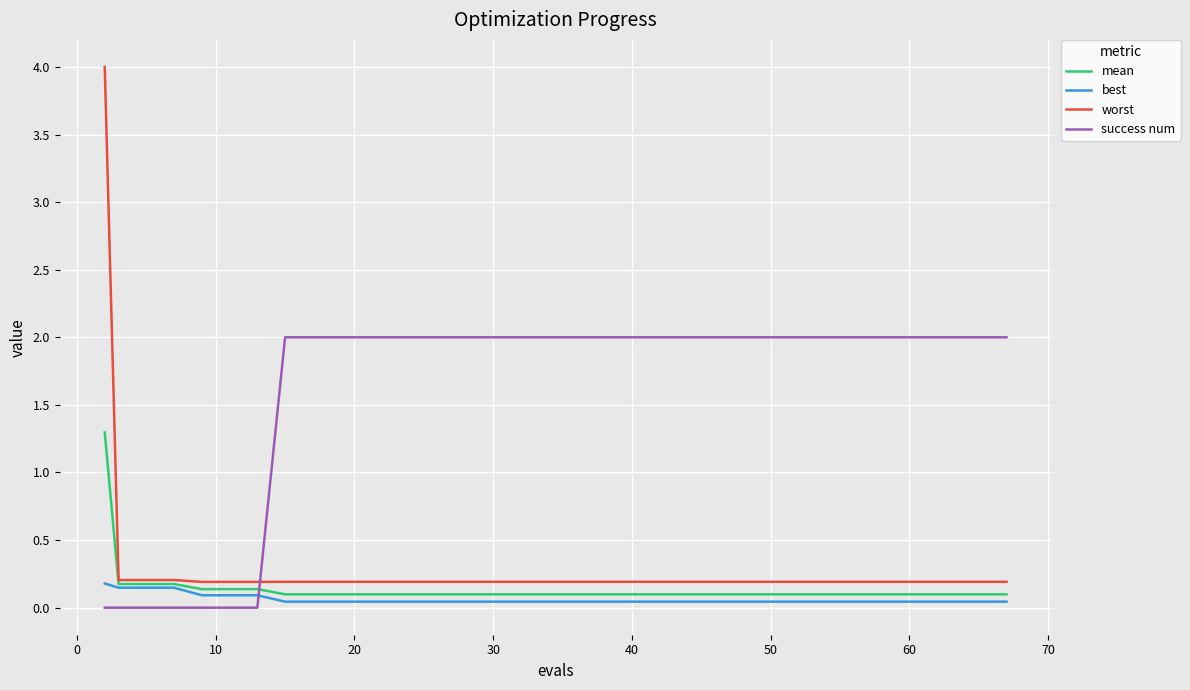

What is the maximum value shown in the chart?

4.0